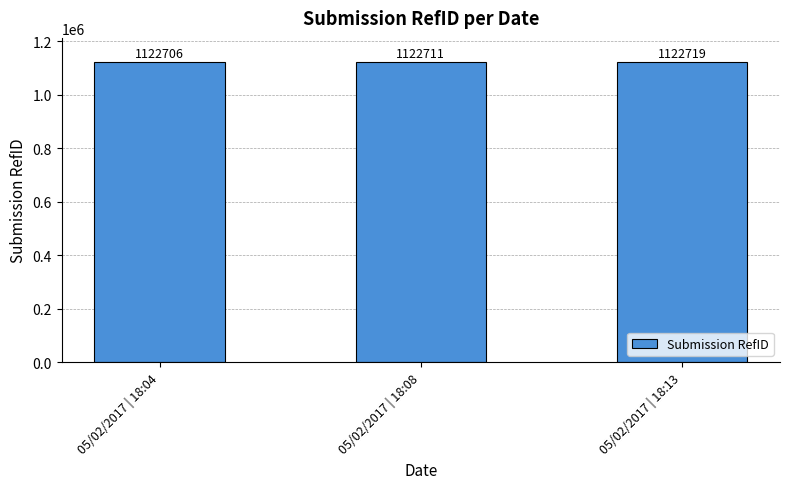

Read the value at 05/02/2017 | 18:13, to the nearest 5.

1122720